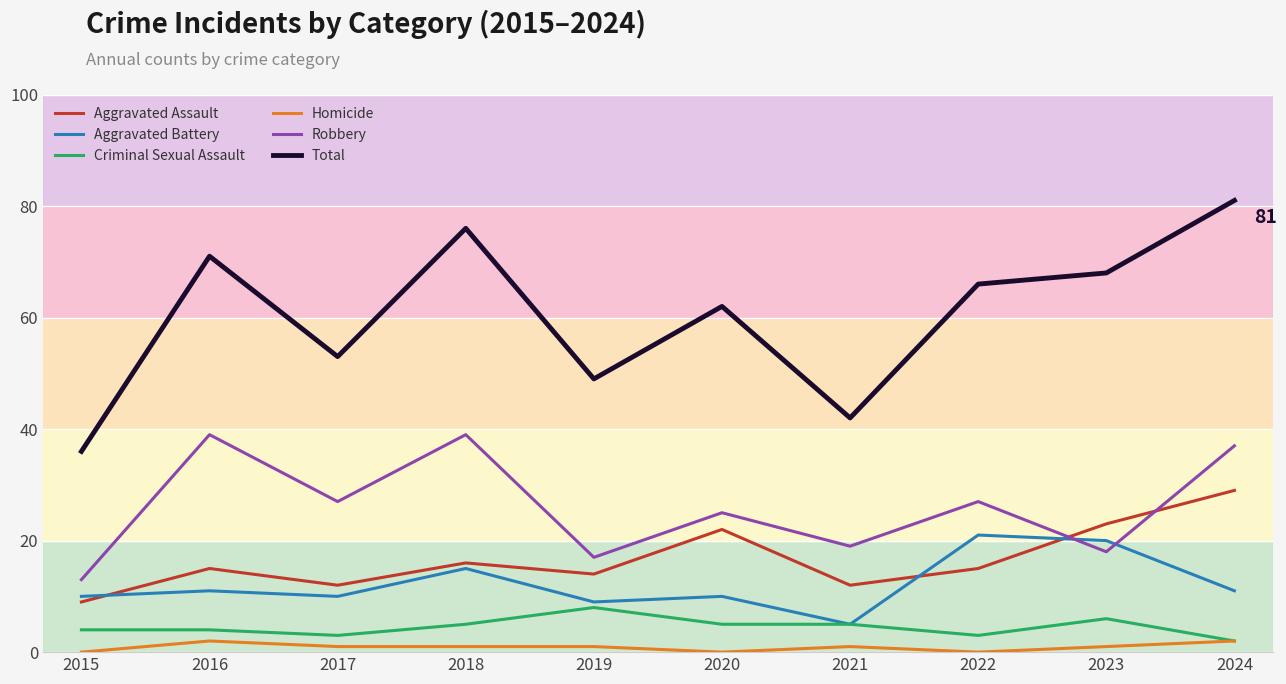

Which series ends up on top after the final intersection of Aggravated Battery and Aggravated Assault?

Aggravated Assault